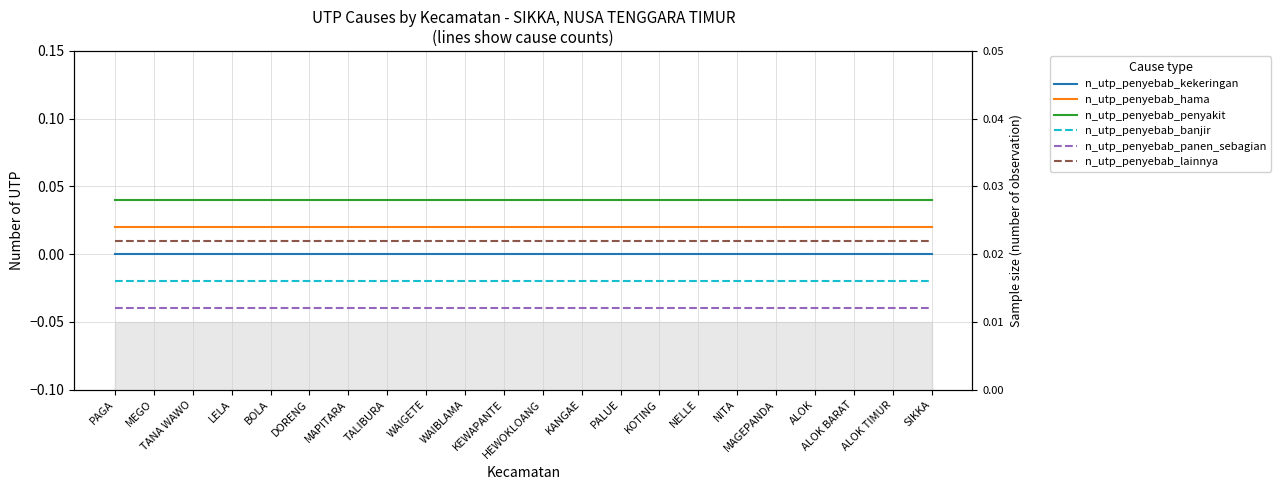

True or false: n_utp_penyebab_lainnya and n_utp_penyebab_kekeringan intersect in this chart.

False